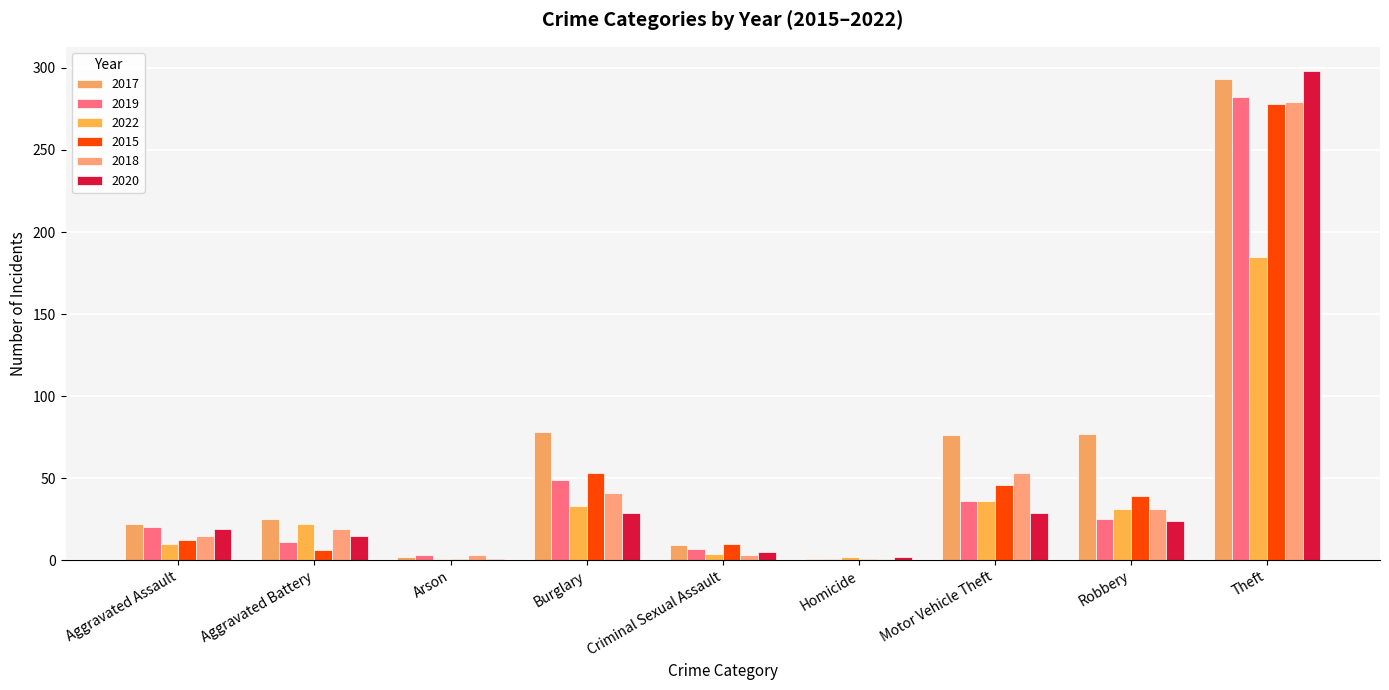

What is the difference between the 2020 values at Robbery and Aggravated Battery?

9